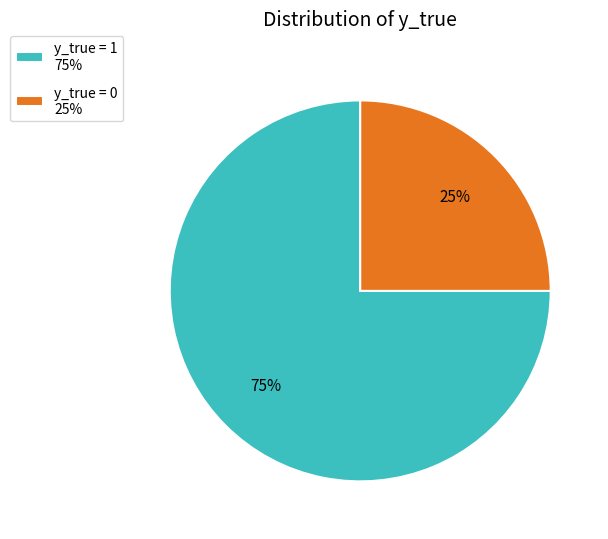

To the nearest percent, what is the difference between the y_true = 0 and y_true = 1 slice percentages?

50%